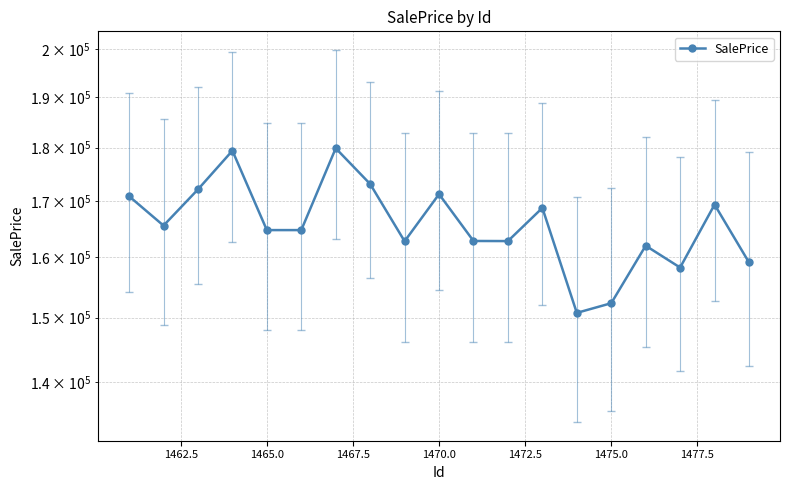

What is the average value?

165833.3